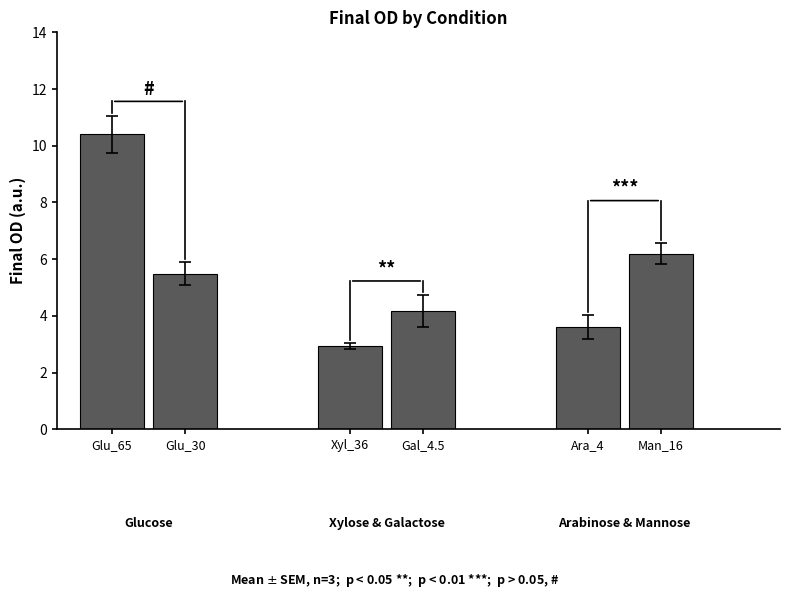

At Replicate 2, list the series in order from smallest to largest.

Xyl_36, Ara_4, Gal_4.5, Glu_30, Man_16, Glu_65